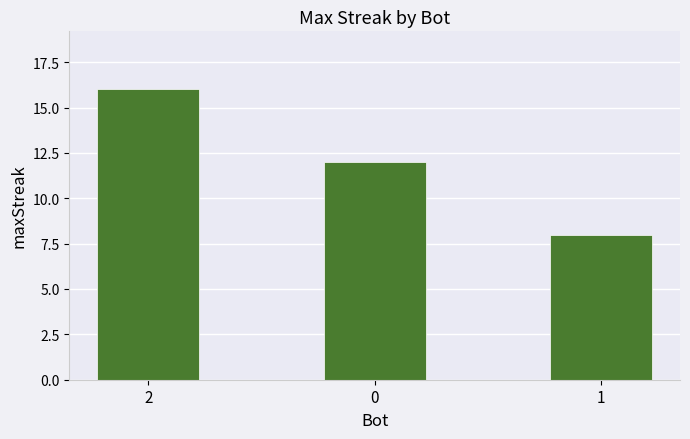

What is the sum of the values at 0 and 1?

20